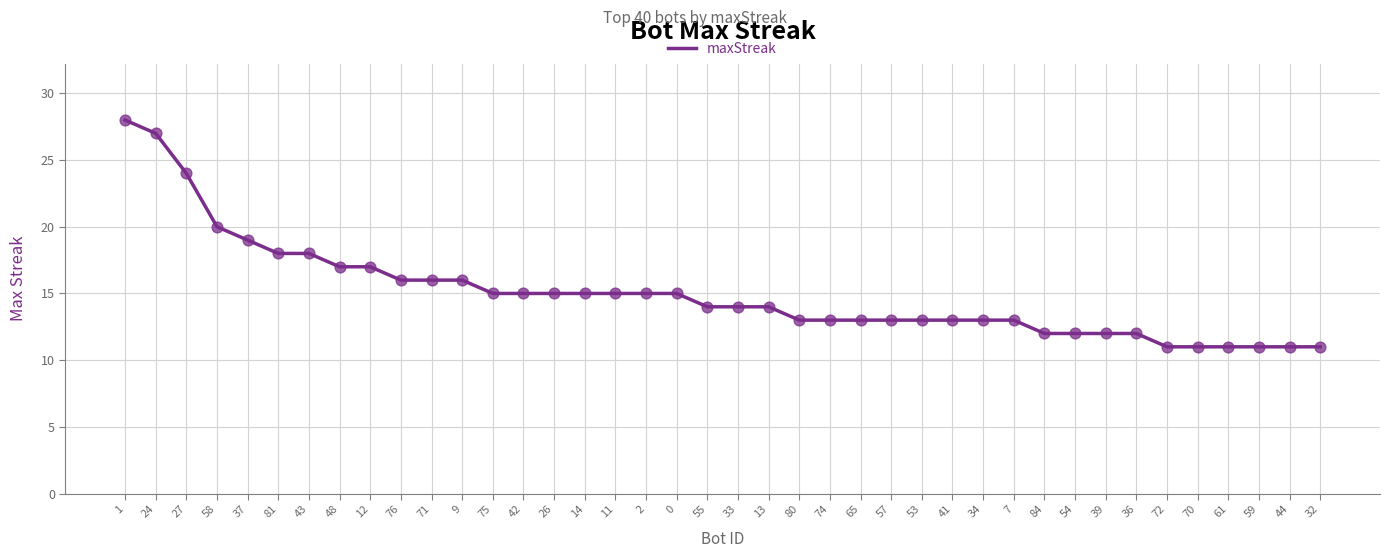

What is the ratio of the value at 27 to the value at 75?

1.6